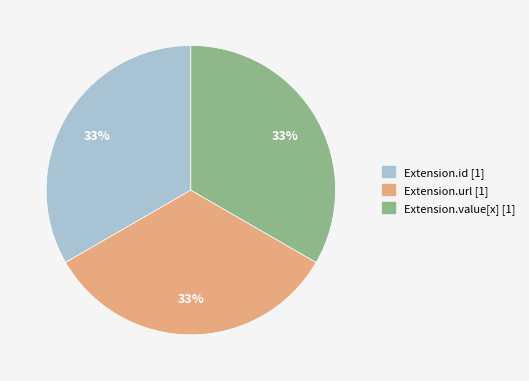

To the nearest percent, what is the difference between the largest and smallest slice percentages?

0%